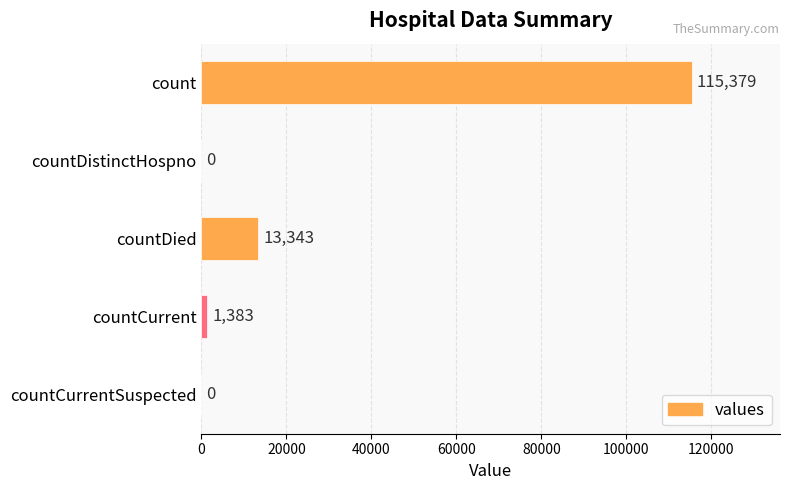

What is the sum of the values at countDied and count?

128722